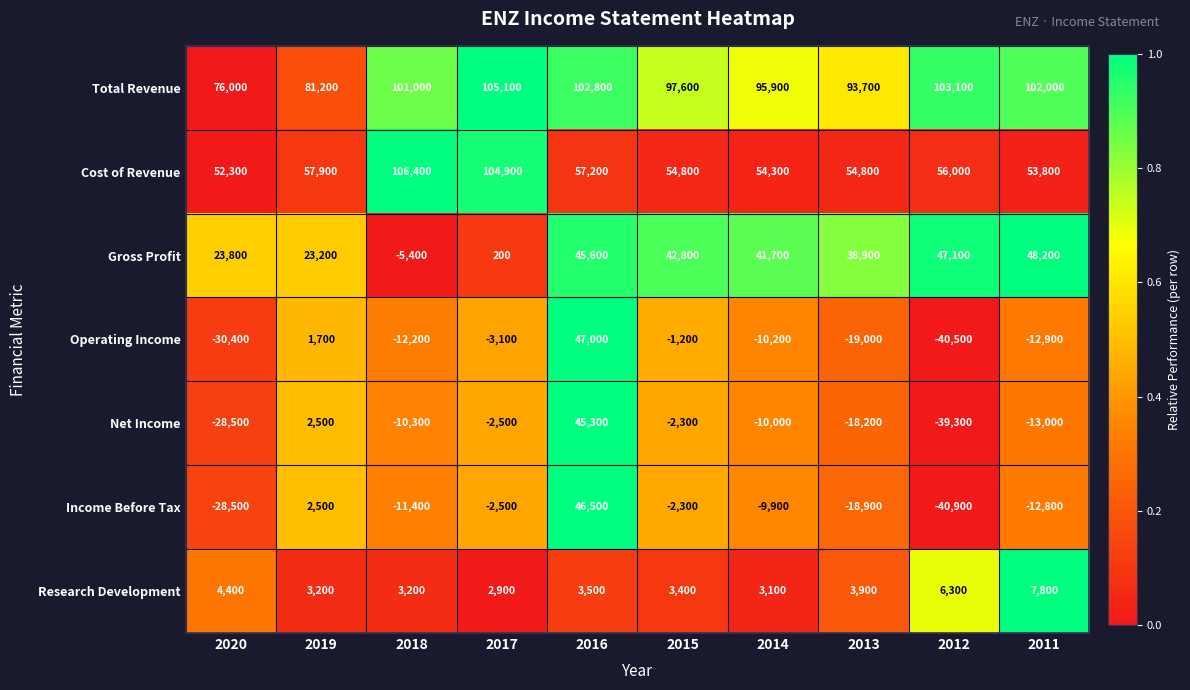

Is the value of Income Before Tax at 2013 greater than the value of Operating Income at 2020?

Yes